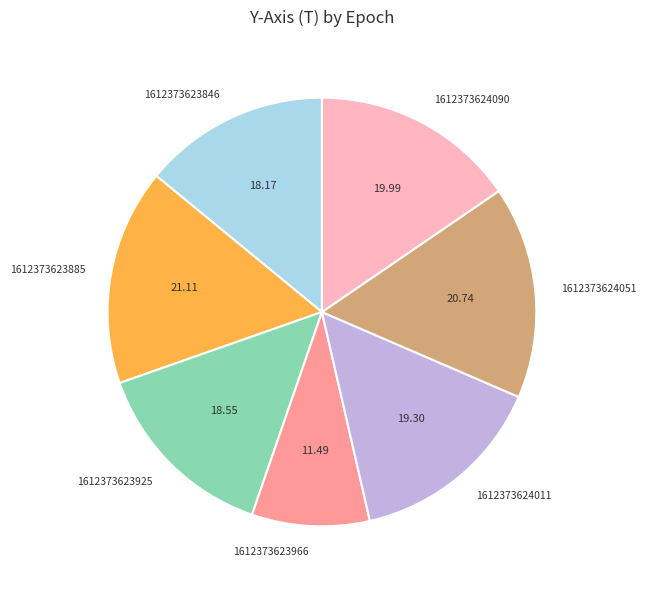

Between 1612373624090 and 1612373623966, which is larger?

1612373624090